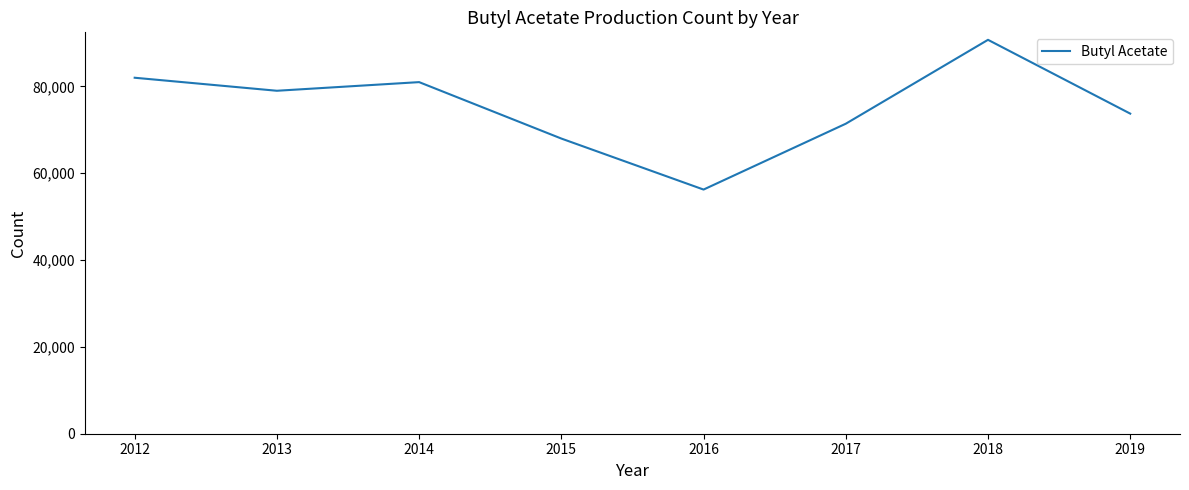

What is the difference between the maximum and minimum values?

34496